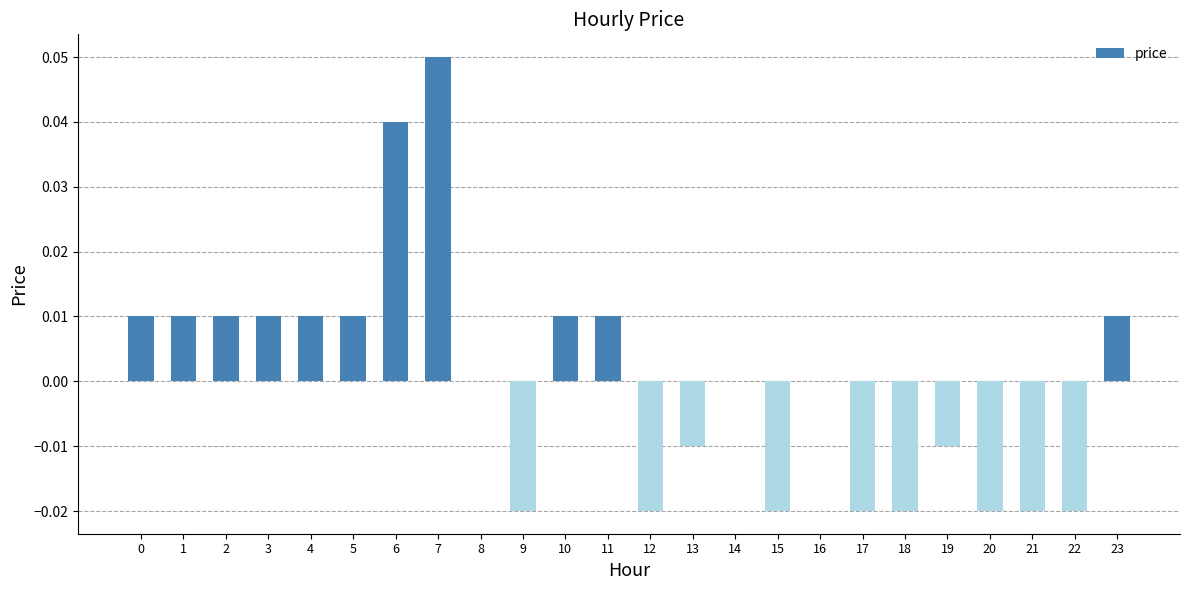

True or false: the data shows -0.0 at 20.

True